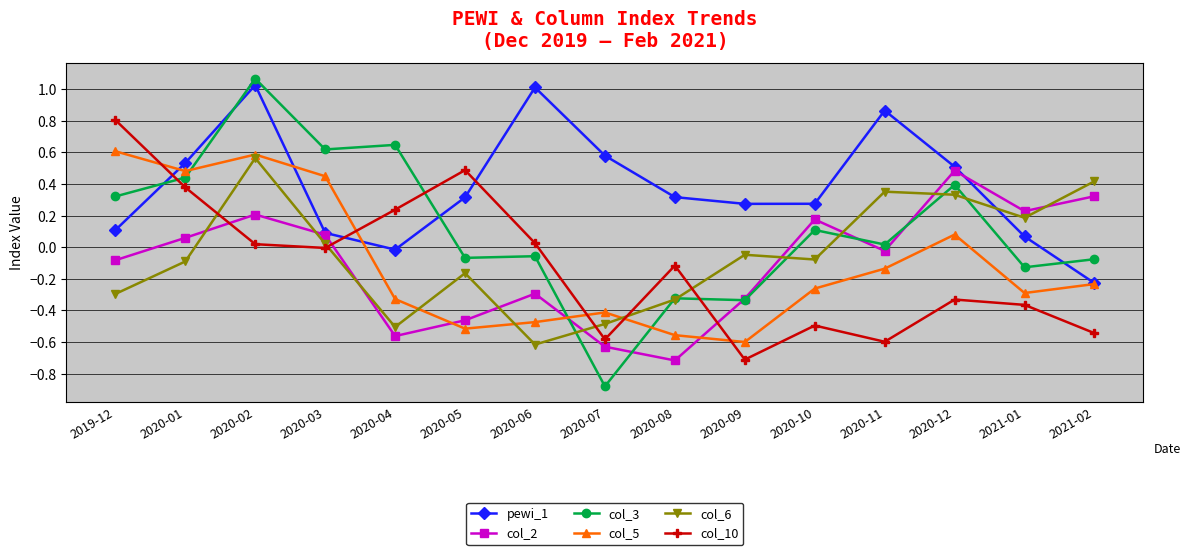

How many lines are shown in the chart?

6